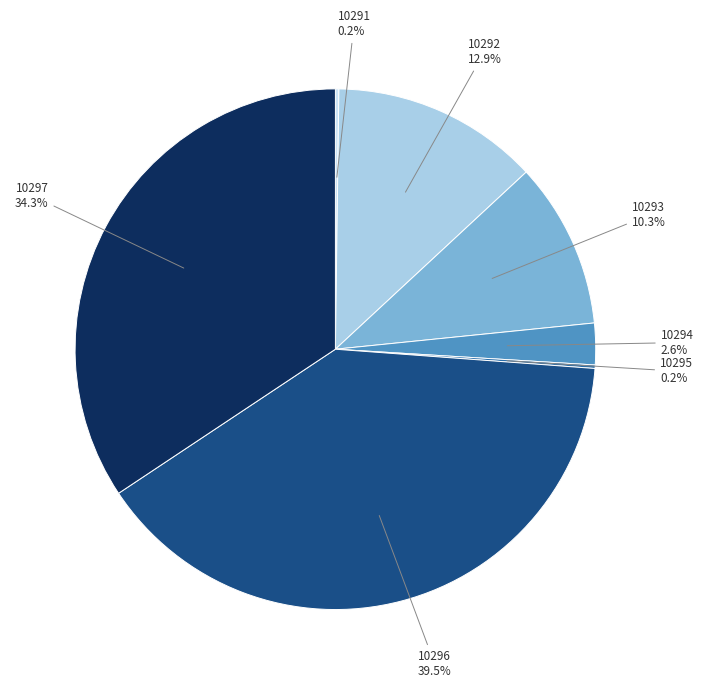

To the nearest percent, what percentage of the pie is 10294?

3%